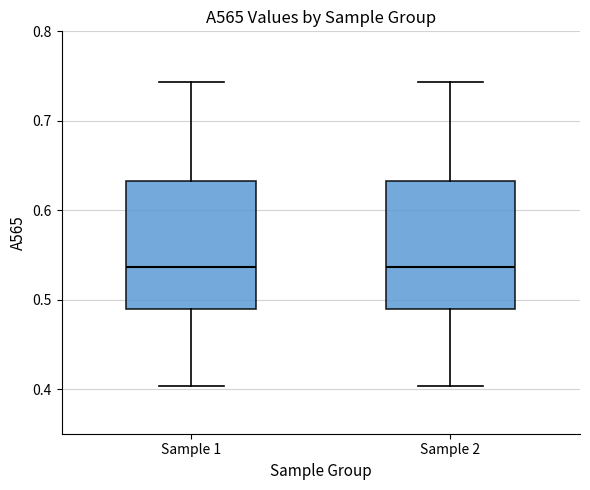

Reading left to right, read every box against the y-axis: the position of its median line, the range the box covers, and the ends of its whiskers. The values are not printed on the chart, so give them approximately, as read against the axis.

Sample 1: median 0.54, box 0.49 to 0.63, whiskers 0.40 to 0.74
Sample 2: median 0.54, box 0.49 to 0.63, whiskers 0.40 to 0.74